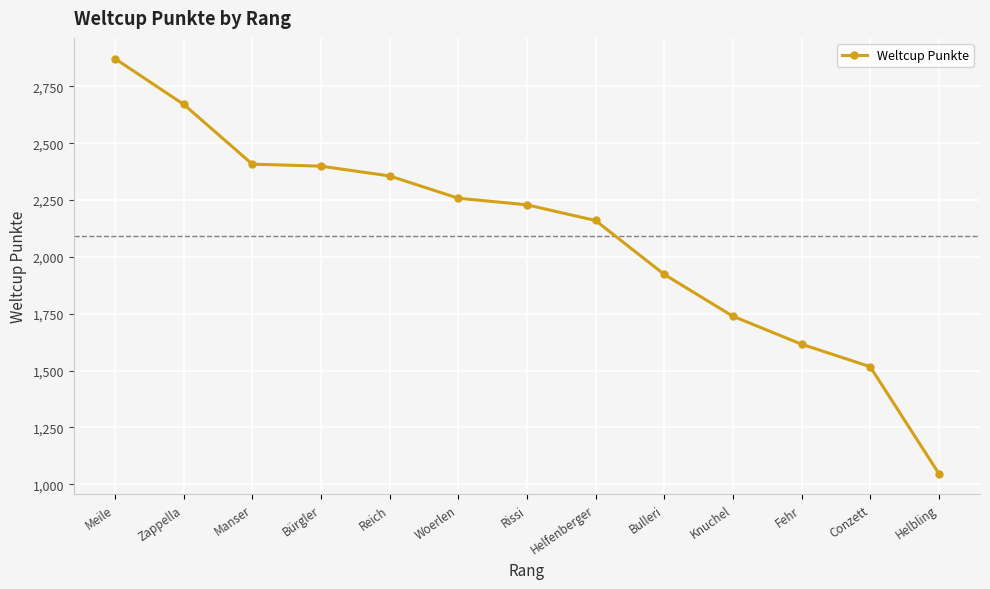

How many data points are less than 2229?

6